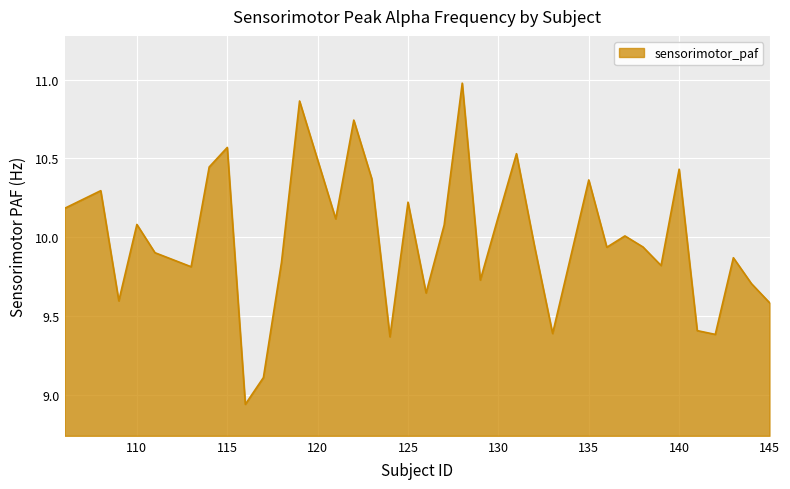

What is the greatest value displayed?

11.0